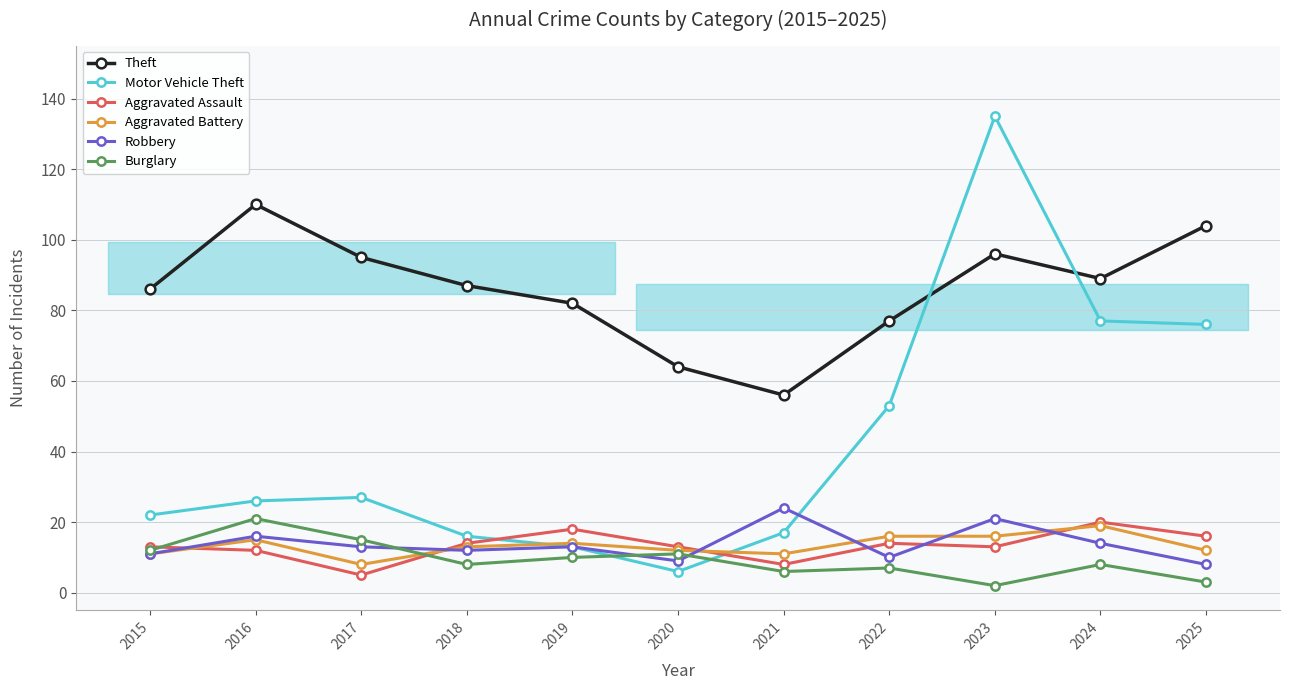

What is the difference between the maximum and minimum values in the Motor Vehicle Theft series?

129